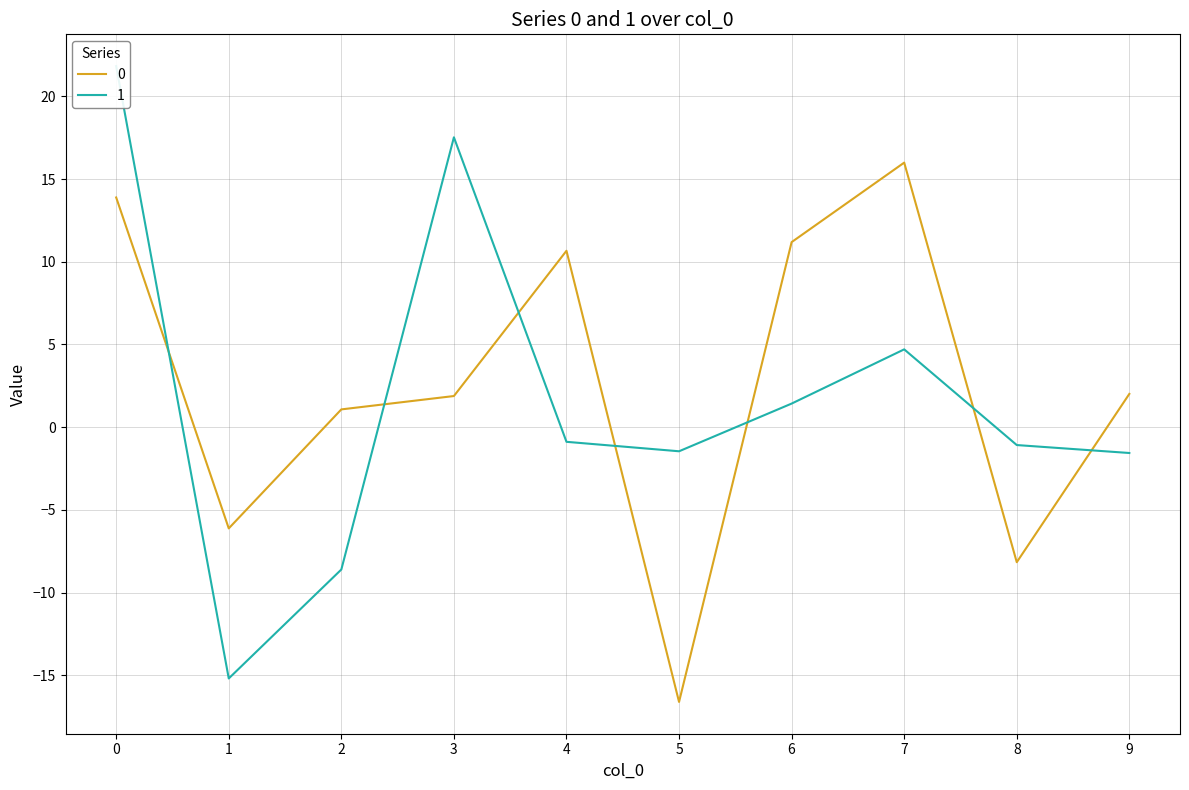

Reading right to left, extract all data points from this chart.

0: 9=2.0	8=-8.2	7=16.0	6=11.2	5=-16.6	4=10.7	3=1.9	2=1.1	1=-6.1	0=13.9
1: 9=-1.6	8=-1.1	7=4.7	6=1.4	5=-1.5	4=-0.9	3=17.5	2=-8.6	1=-15.2	0=21.8